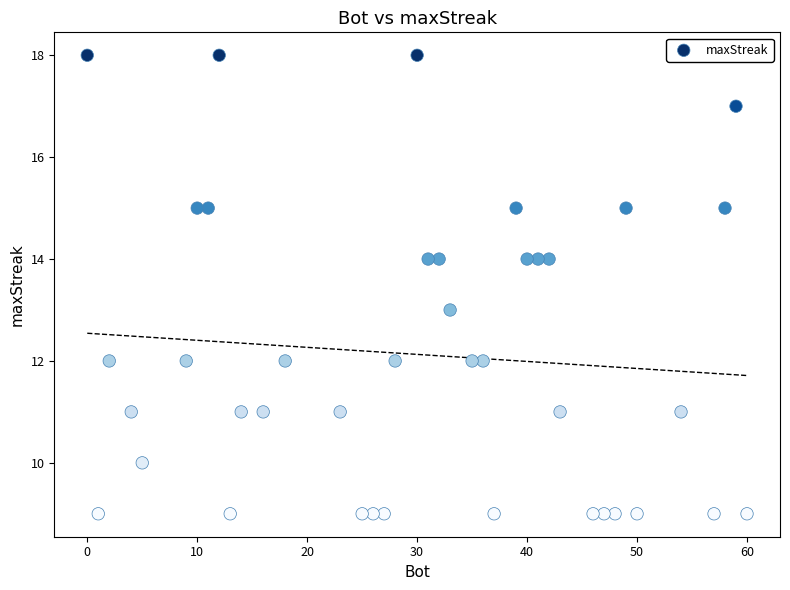

What is the range of X values (max minus min)?

60